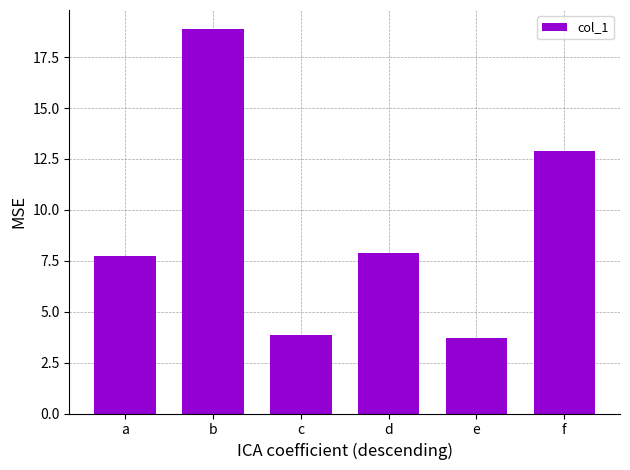

True or false: the data shows 7.8 at a.

True